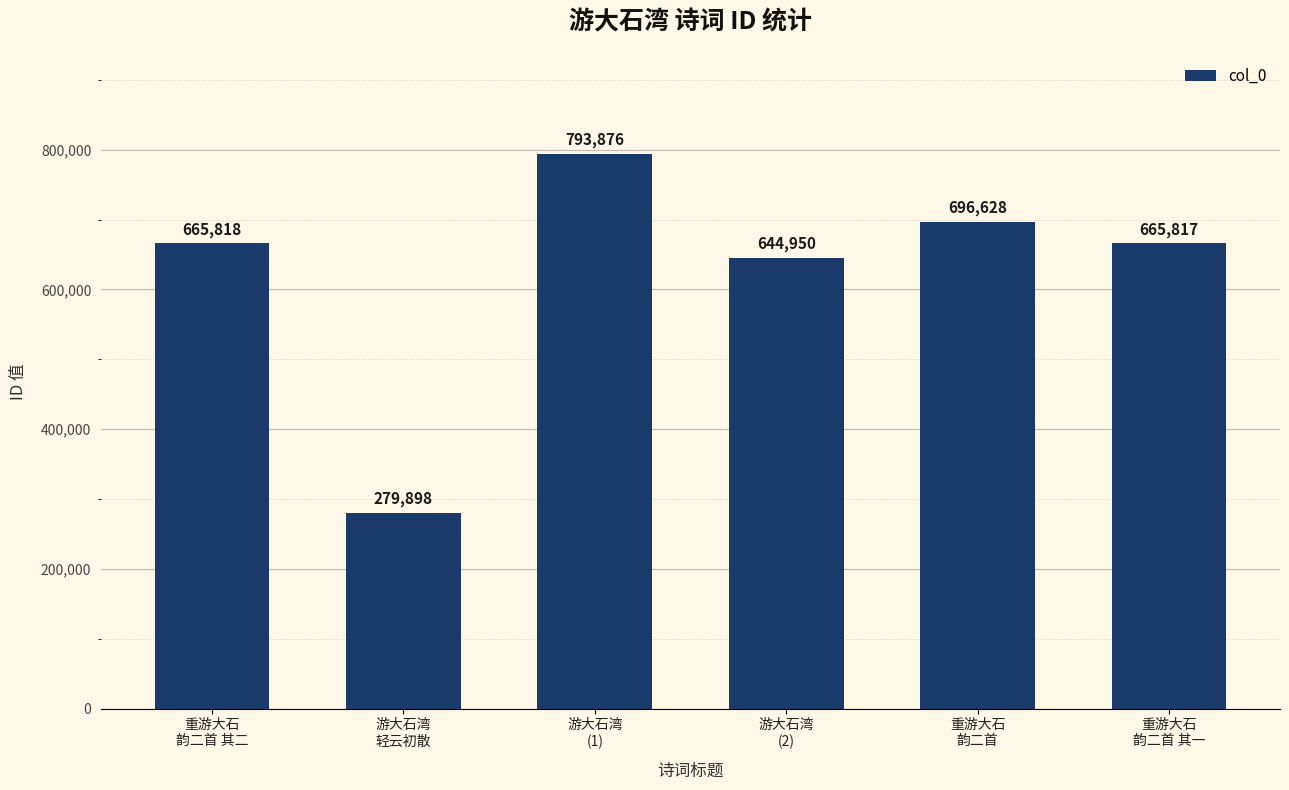

Rank the categories by value from lowest to highest.

游大石湾
轻云初散, 游大石湾
(2), 重游大石
韵二首 其一, 重游大石
韵二首 其二, 重游大石
韵二首, 游大石湾
(1)